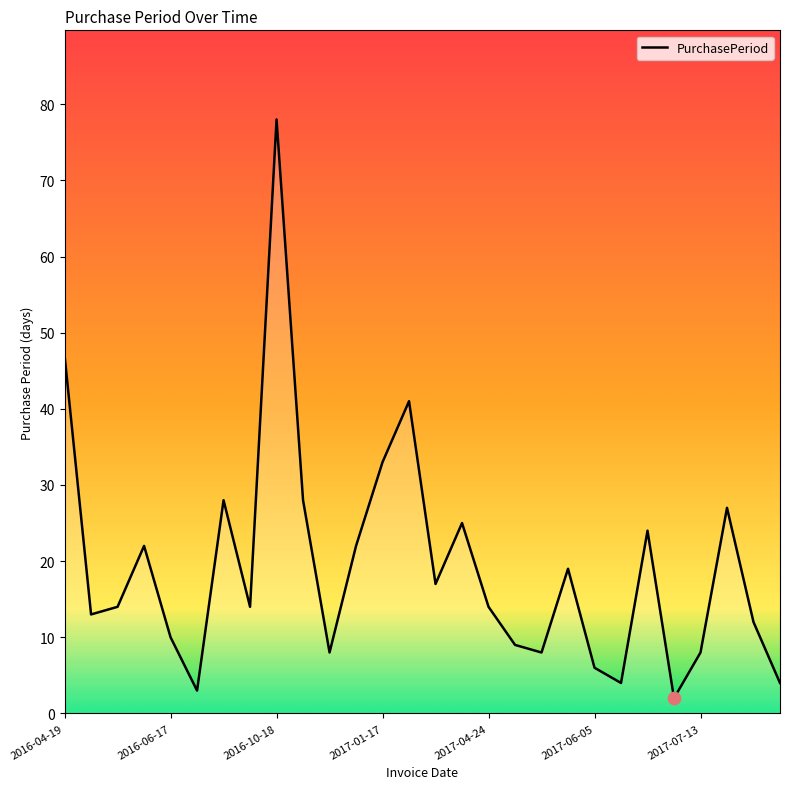

What is the greatest value displayed?

78